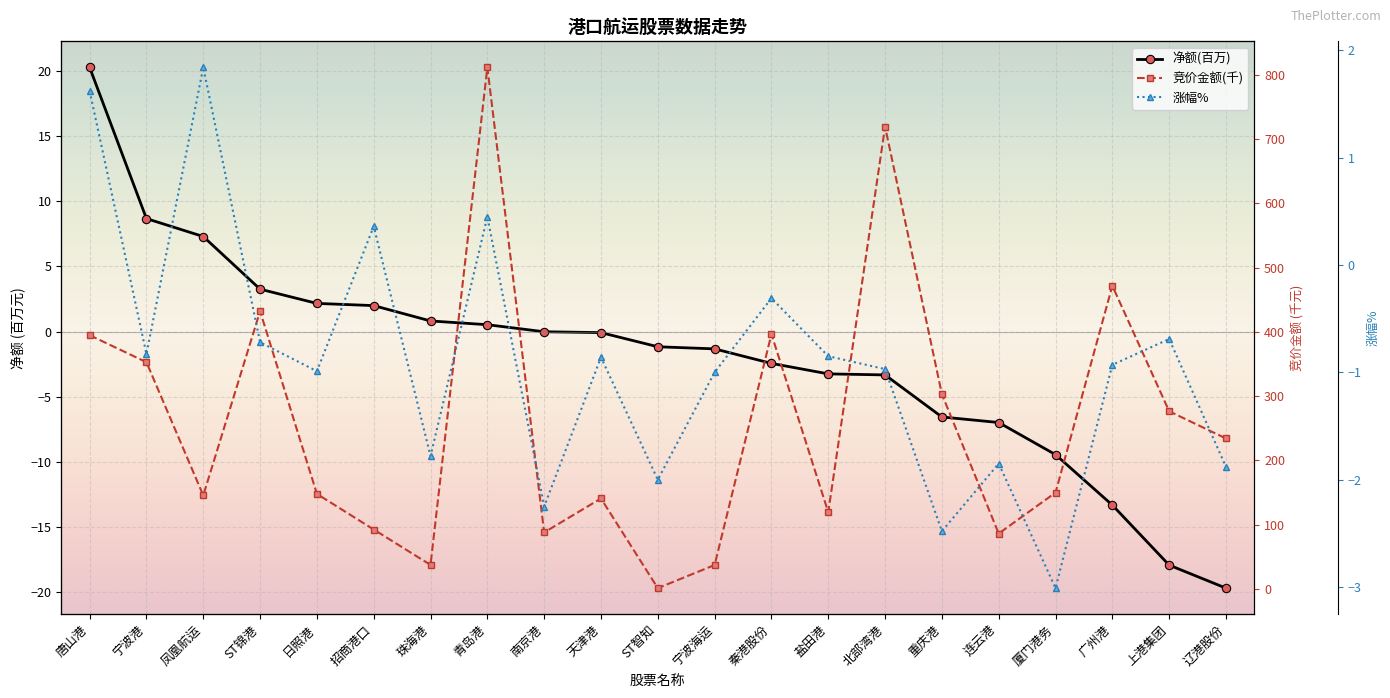

The value of 净额(百万) at 唐山港 is 20.3. True or false?

True